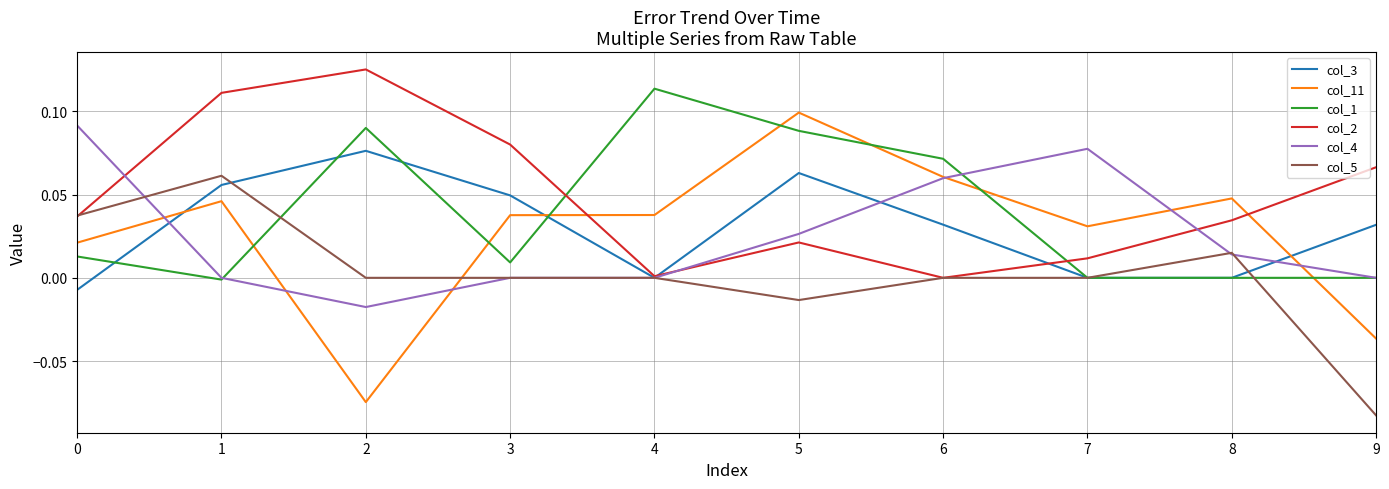

What is the sum of all col_3 values?

0.3